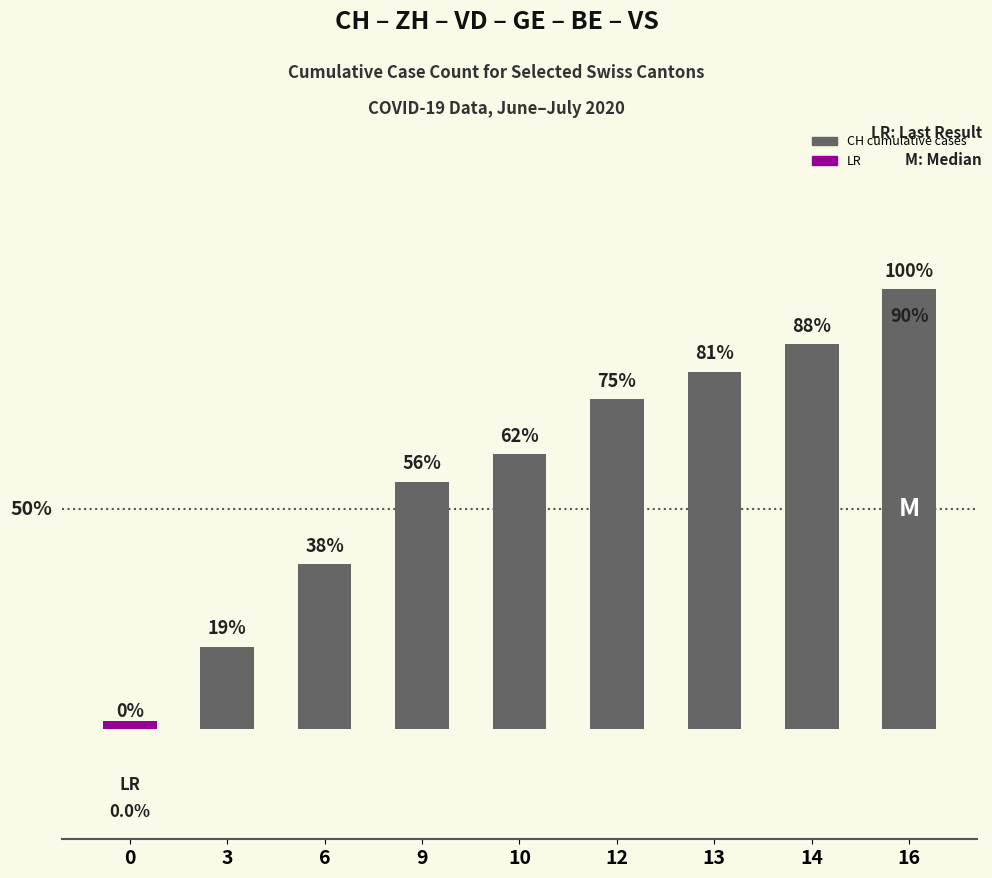

The chart shows a value of 8 at 6. True or false?

False